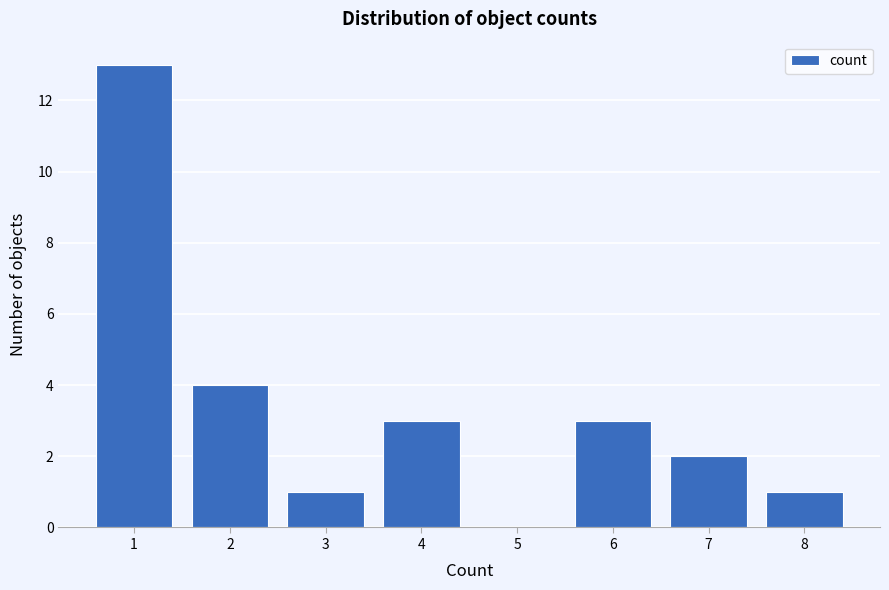

How tall is the bar that spans 5.5 to 6.5 on the x-axis? The values are not printed on the chart, so give them approximately, as read against the axis.

3